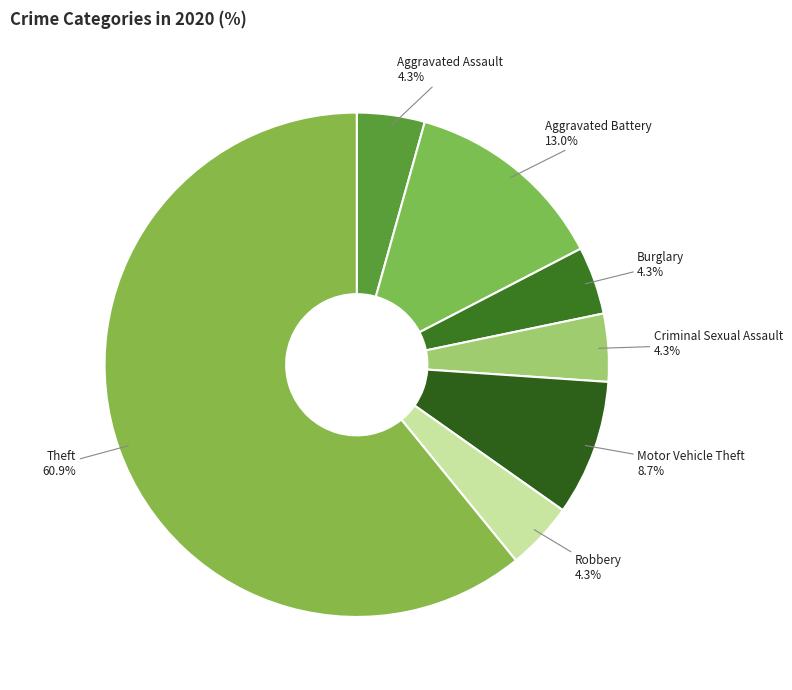

What percentage do Burglary and Motor Vehicle Theft together represent?

13.0%